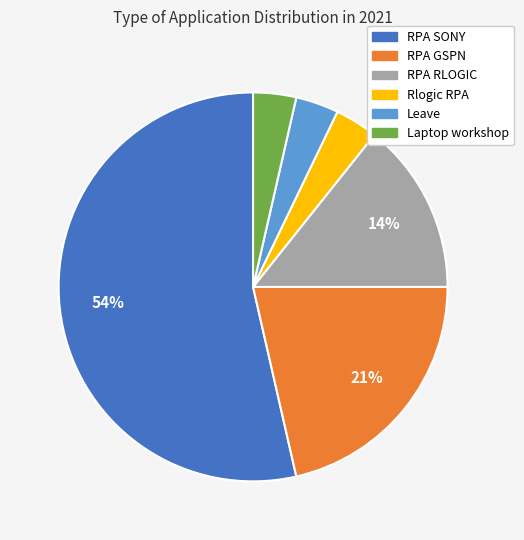

Is the sum of Rlogic RPA and RPA SONY greater than half?

Yes